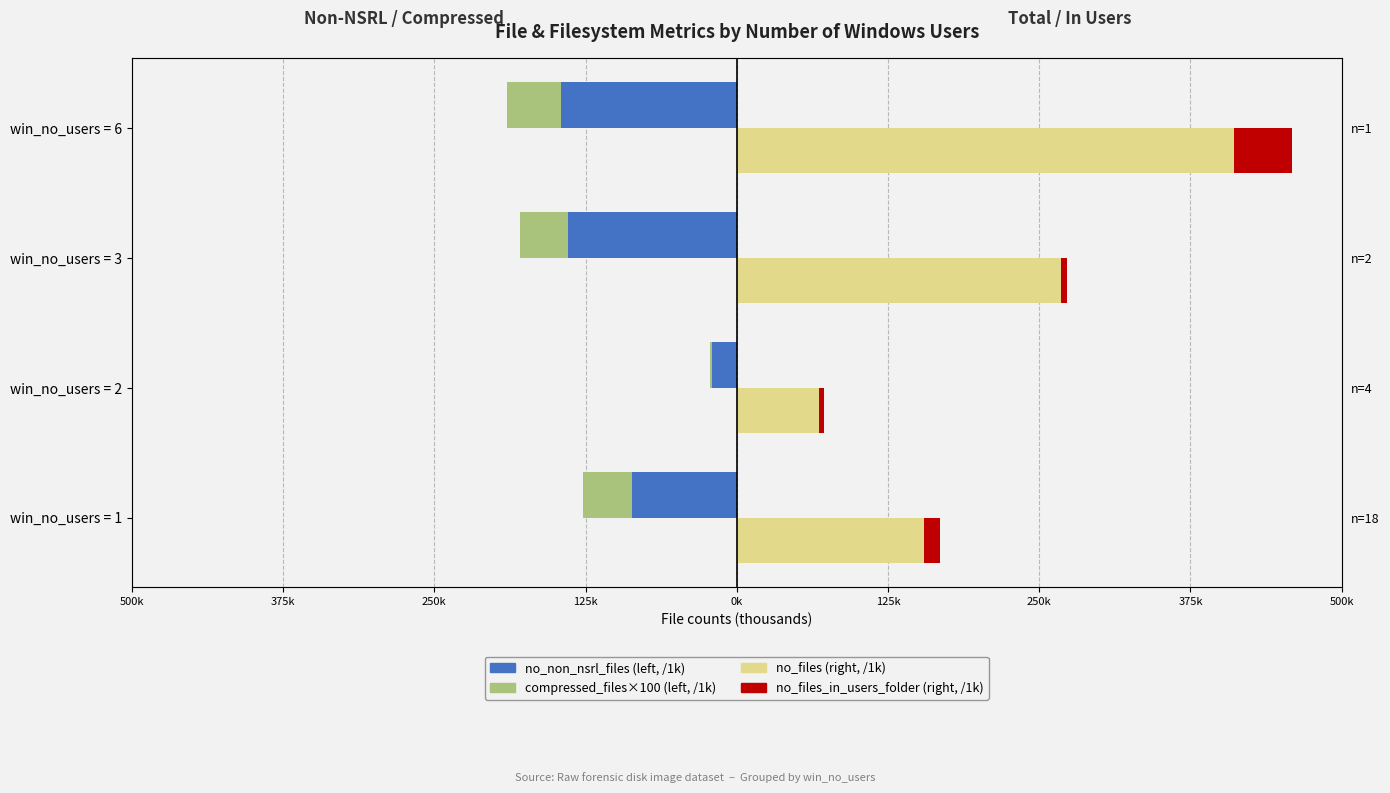

The value of compressed_files×100 (left, /1k) at win_no_users = 3 is -70.1. True or false?

False